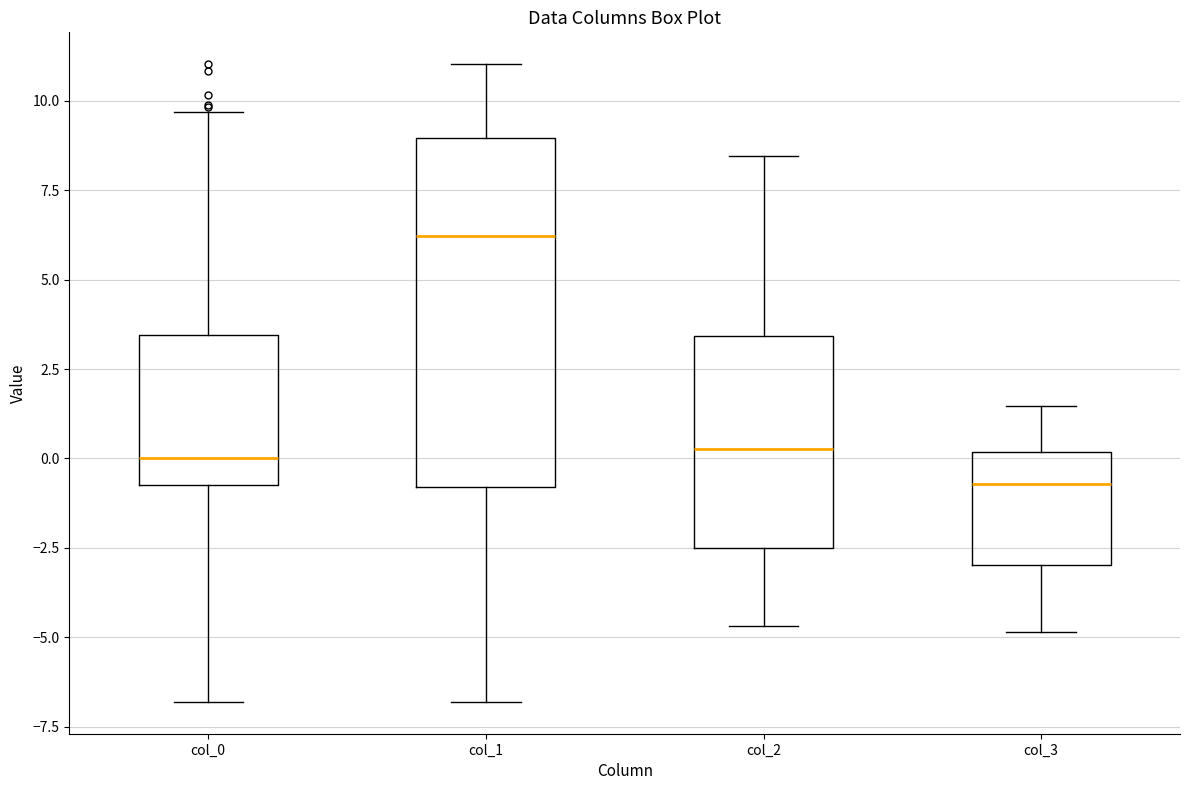

Reading left to right, transcribe this box plot: for each box, give where its median line is, the range the box spans, and where its two whiskers end, as read against the y-axis. The values are not printed on the chart, so give them approximately, as read against the axis.

col_0: median 0.0, box -0.5 to 3.5, whiskers -7.0 to 9.5
col_1: median 6.0, box -1.0 to 9.0, whiskers -7.0 to 11.0
col_2: median 0.5, box -2.5 to 3.5, whiskers -4.5 to 8.5
col_3: median -0.5, box -3.0 to 0.0, whiskers -5.0 to 1.5